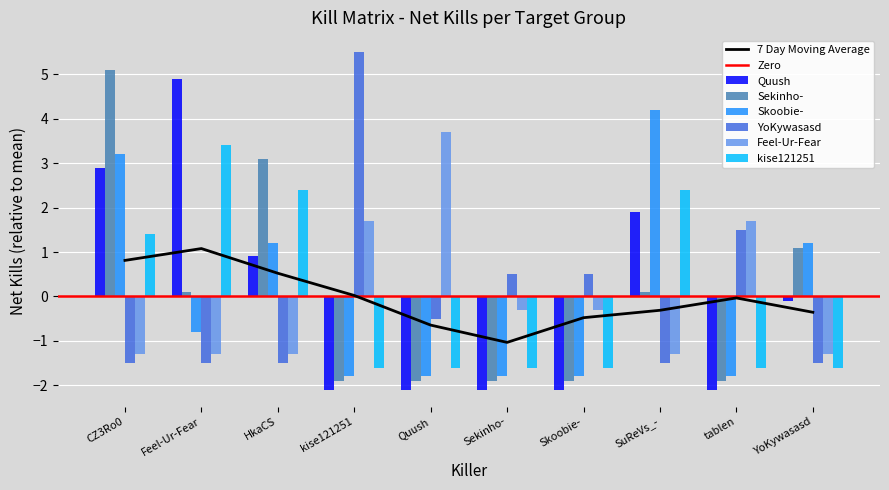

Reading right to left, transcribe all the data shown in this chart.

Quush: YoKywasasd=-0.1	tablen=-2.1	SuReVs_-=1.9	Skoobie-=-2.1	Sekinho-=-2.1	Quush=-2.1	kise121251=-2.1	HkaCS=0.9	Feel-Ur-Fear=4.9	CZ3Ro0=2.9
Sekinho-: YoKywasasd=1.1	tablen=-1.9	SuReVs_-=0.1	Skoobie-=-1.9	Sekinho-=-1.9	Quush=-1.9	kise121251=-1.9	HkaCS=3.1	Feel-Ur-Fear=0.1	CZ3Ro0=5.1
Skoobie-: YoKywasasd=1.2	tablen=-1.8	SuReVs_-=4.2	Skoobie-=-1.8	Sekinho-=-1.8	Quush=-1.8	kise121251=-1.8	HkaCS=1.2	Feel-Ur-Fear=-0.8	CZ3Ro0=3.2
YoKywasasd: YoKywasasd=-1.5	tablen=1.5	SuReVs_-=-1.5	Skoobie-=0.5	Sekinho-=0.5	Quush=-0.5	kise121251=5.5	HkaCS=-1.5	Feel-Ur-Fear=-1.5	CZ3Ro0=-1.5
Feel-Ur-Fear: YoKywasasd=-1.3	tablen=1.7	SuReVs_-=-1.3	Skoobie-=-0.3	Sekinho-=-0.3	Quush=3.7	kise121251=1.7	HkaCS=-1.3	Feel-Ur-Fear=-1.3	CZ3Ro0=-1.3
kise121251: YoKywasasd=-1.6	tablen=-1.6	SuReVs_-=2.4	Skoobie-=-1.6	Sekinho-=-1.6	Quush=-1.6	kise121251=-1.6	HkaCS=2.4	Feel-Ur-Fear=3.4	CZ3Ro0=1.4